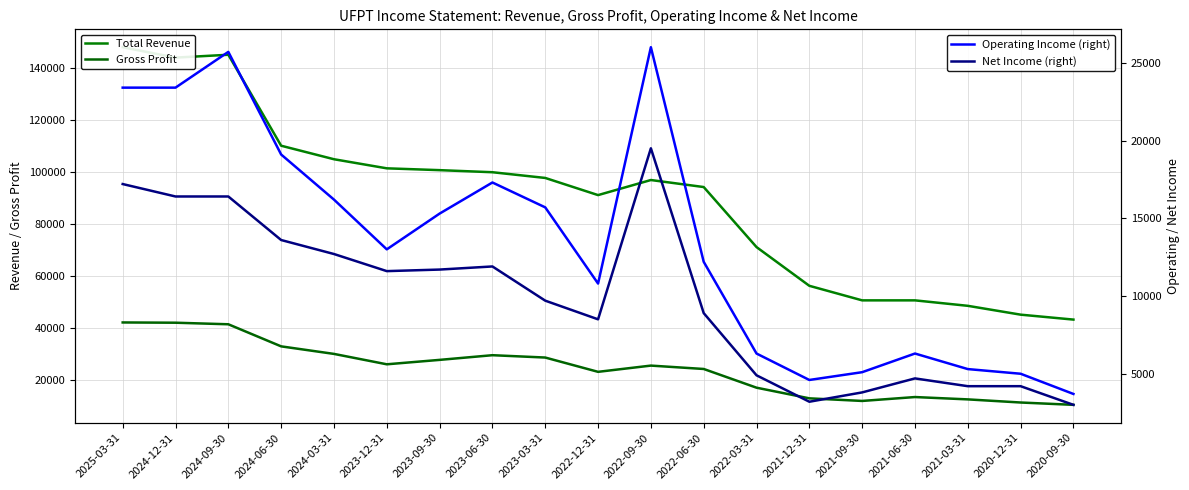

How many data points in Total Revenue are above 97000?

9